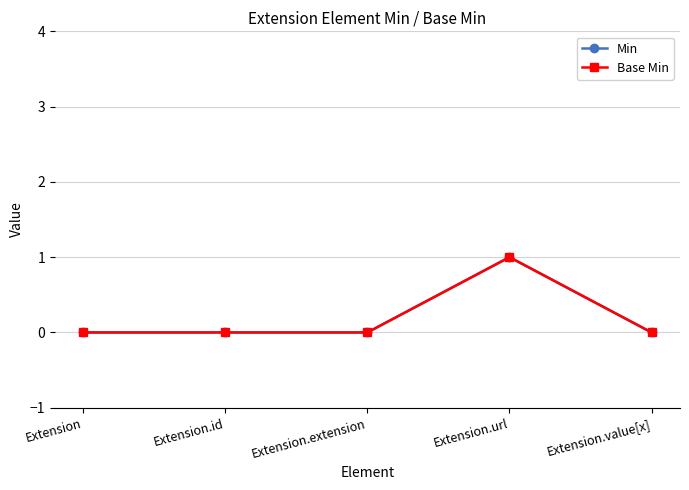

Which has a higher value, Extension.url or Extension.extension?

Extension.url